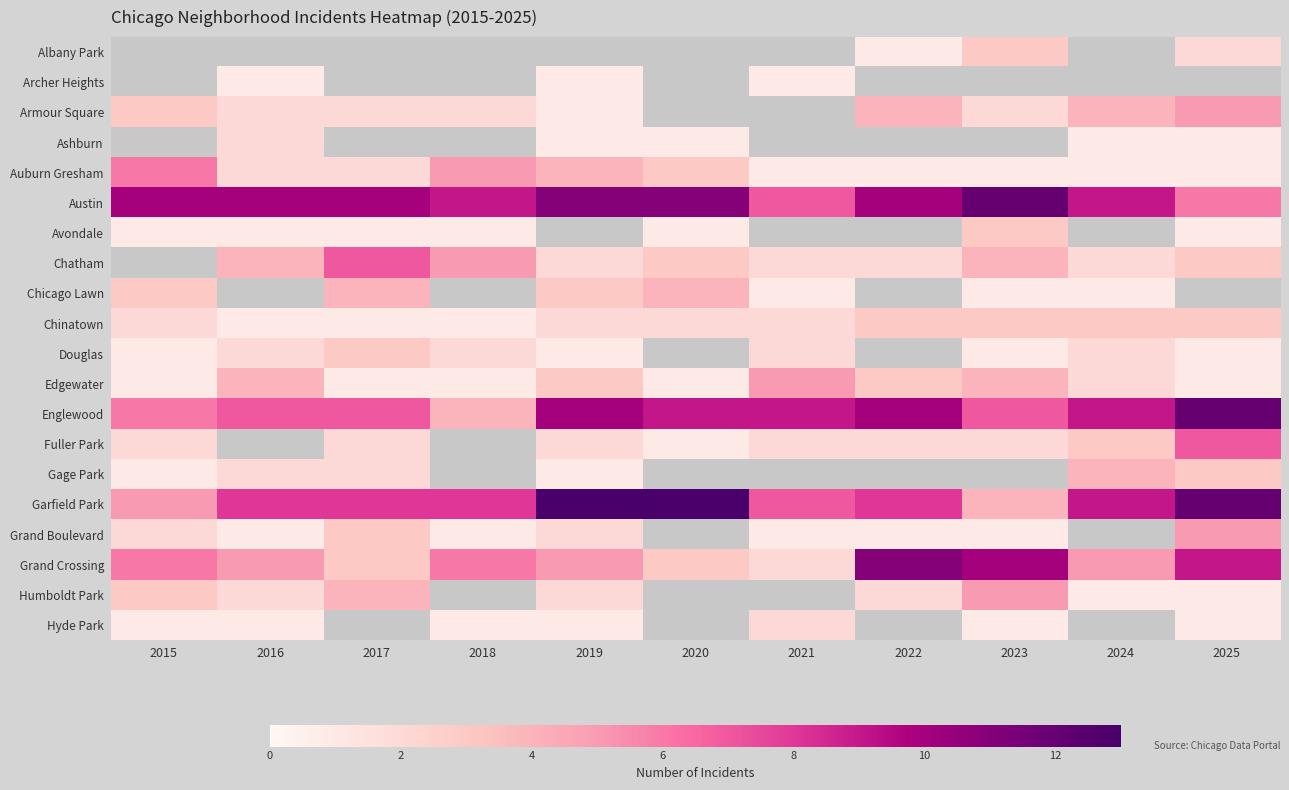

Which series has the largest total across all categories?

Austin